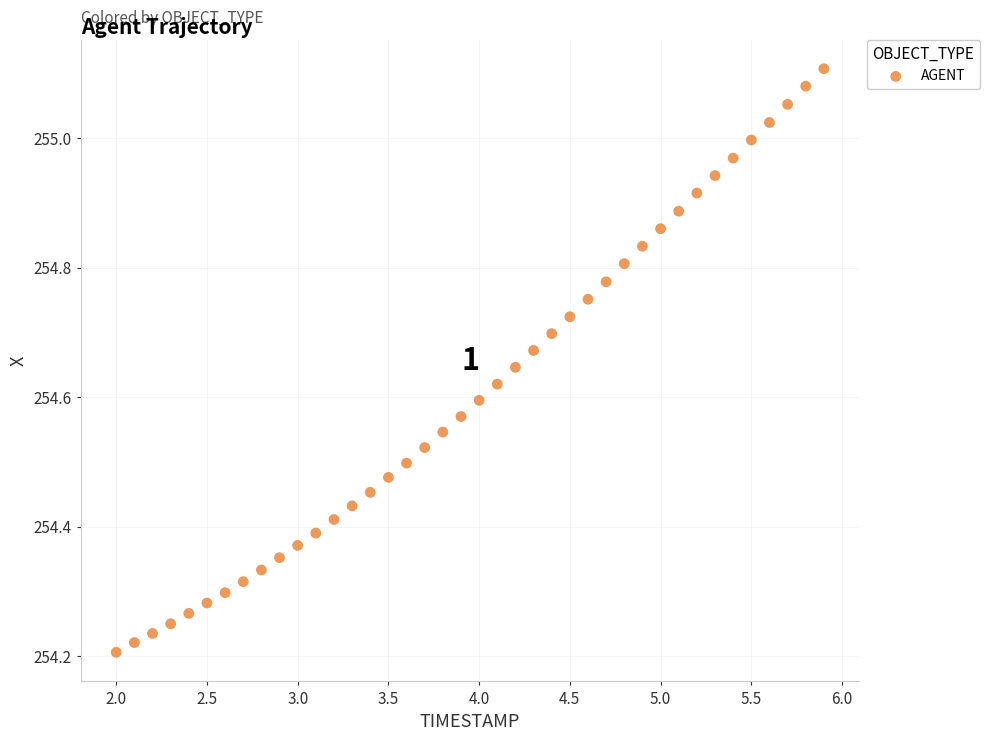

What is the range of Y values (max minus min)?

0.9